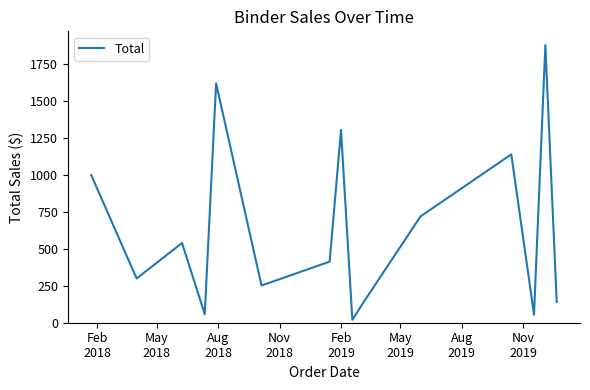

Does the chart display data point markers on the line(s)?

No